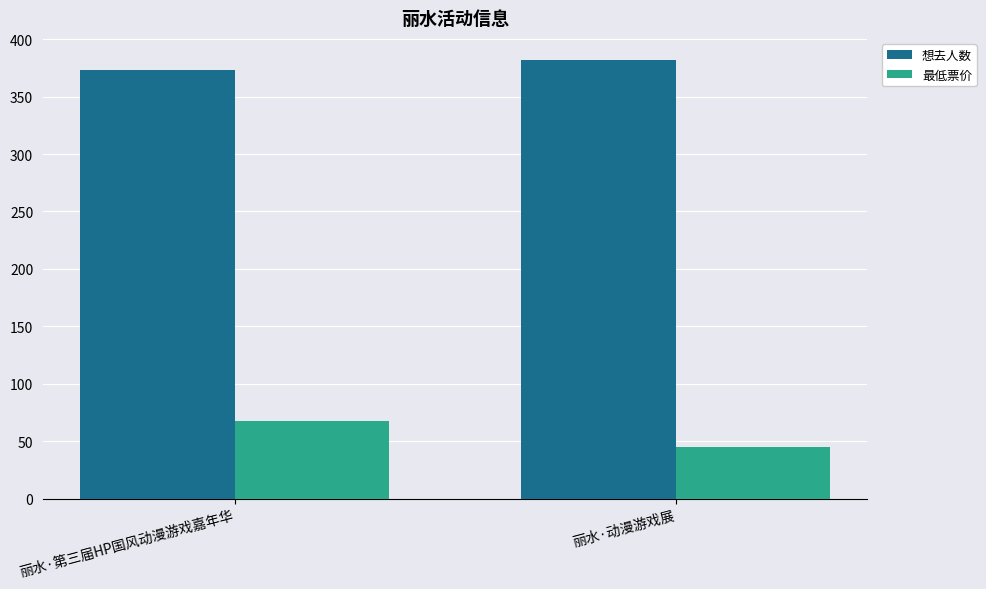

How many 最低票价 values are between 45 and 68?

2